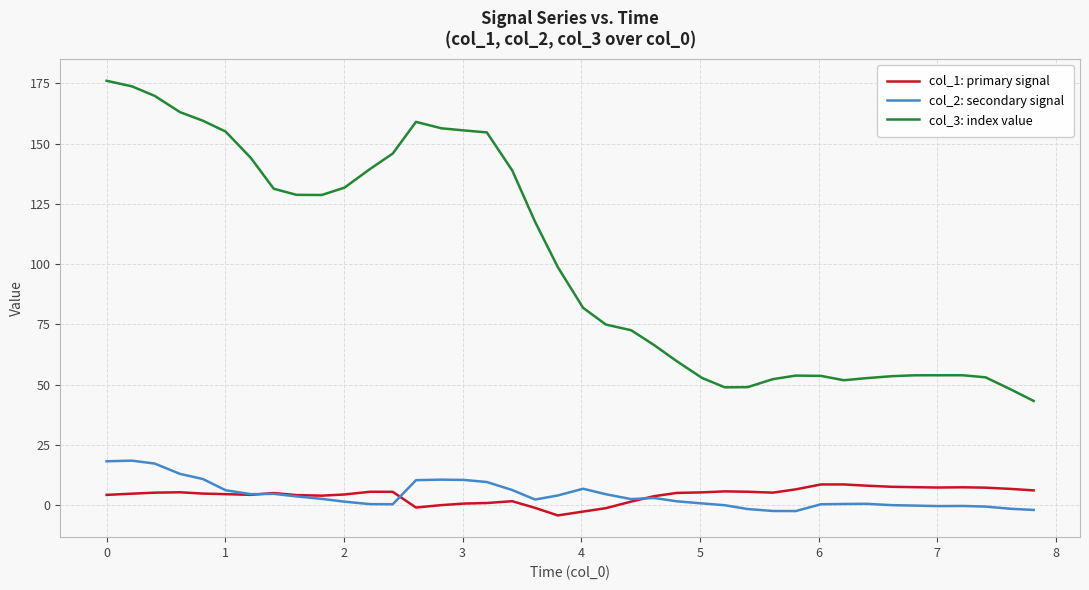

True or false: col_3: index value and col_2: secondary signal intersect in this chart.

False